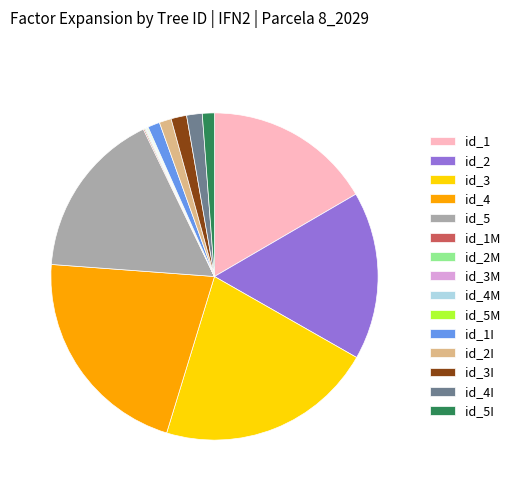

Is it true that id_5I is 1% of the pie?

True